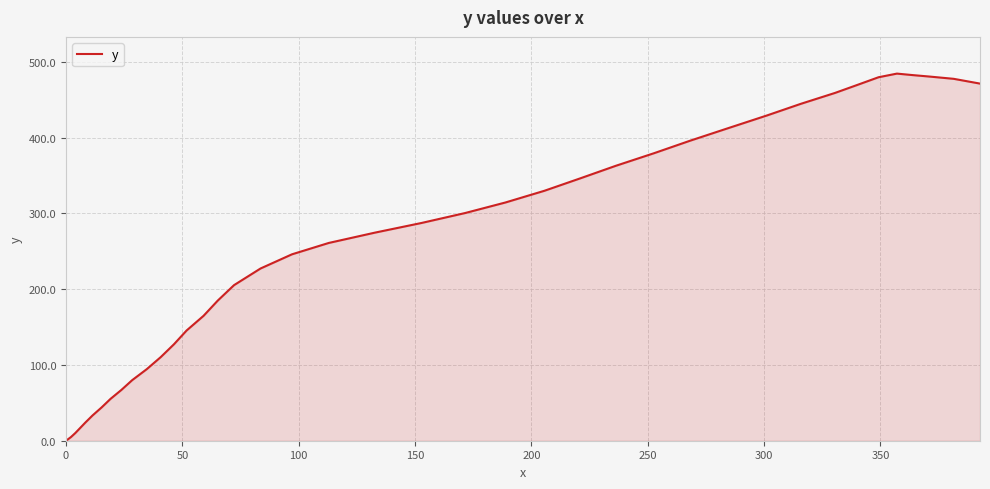

What is the maximum value shown in the chart?

484.7